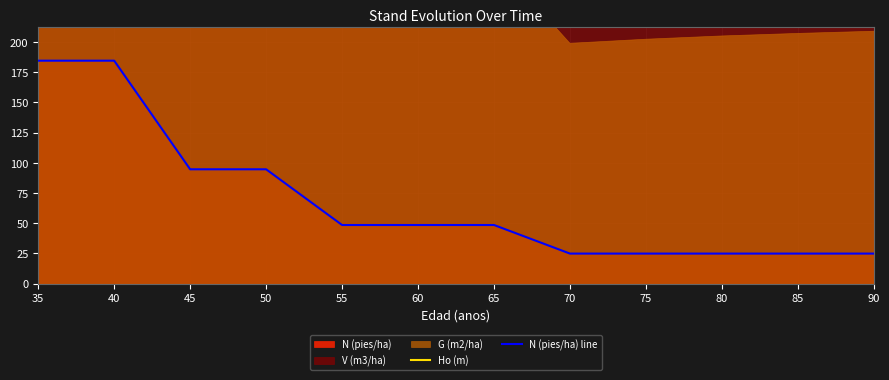

What is the value of the N (pies/ha) line point at the 1st from the left?

184.6